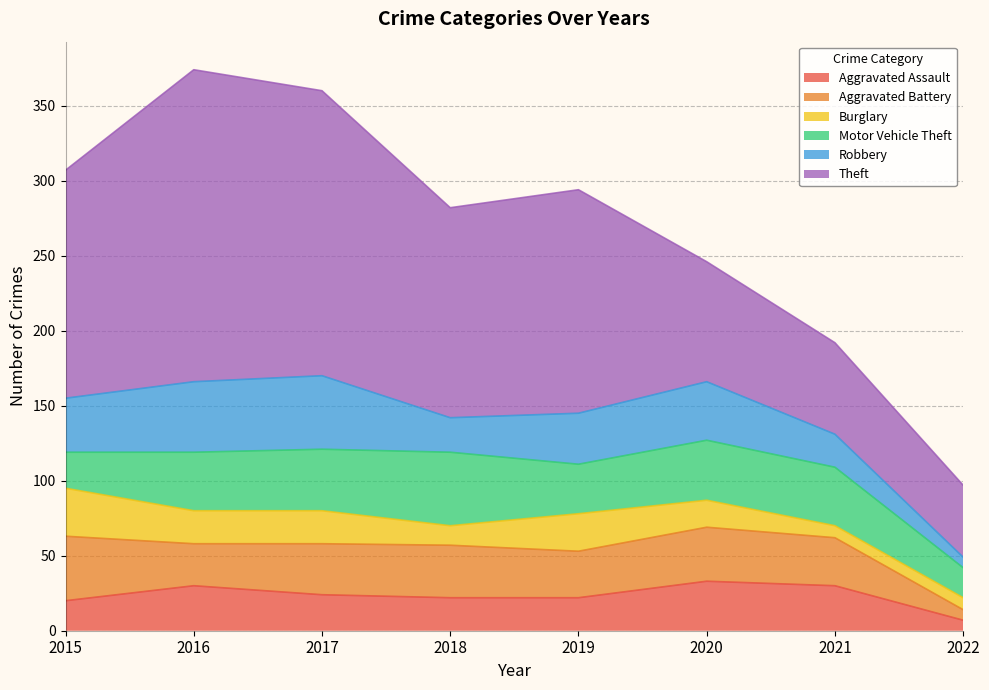

Which series changed the most between 2015 and 2021?

Theft